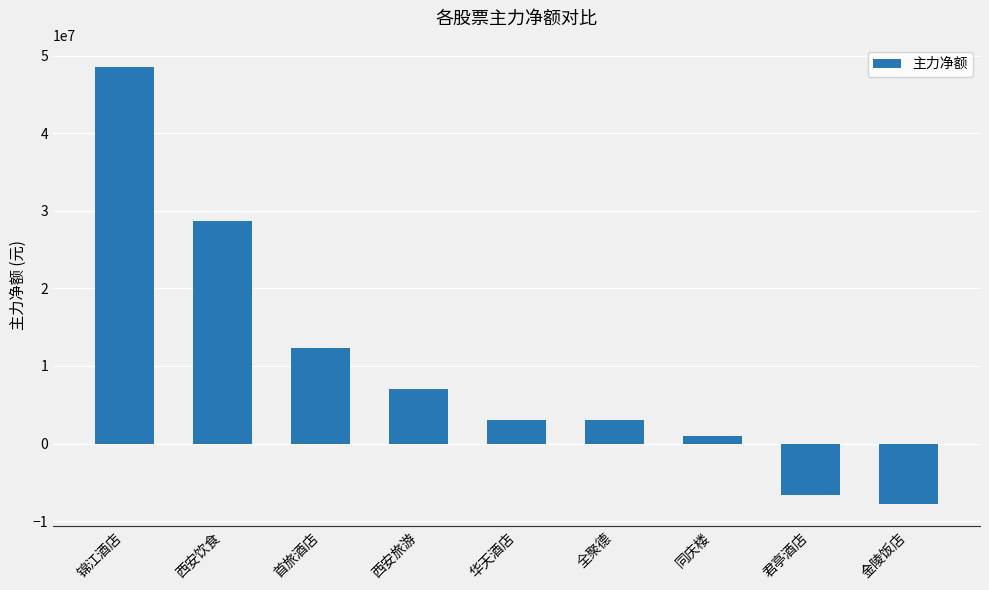

Where does the data first go above 3059567?

锦江酒店